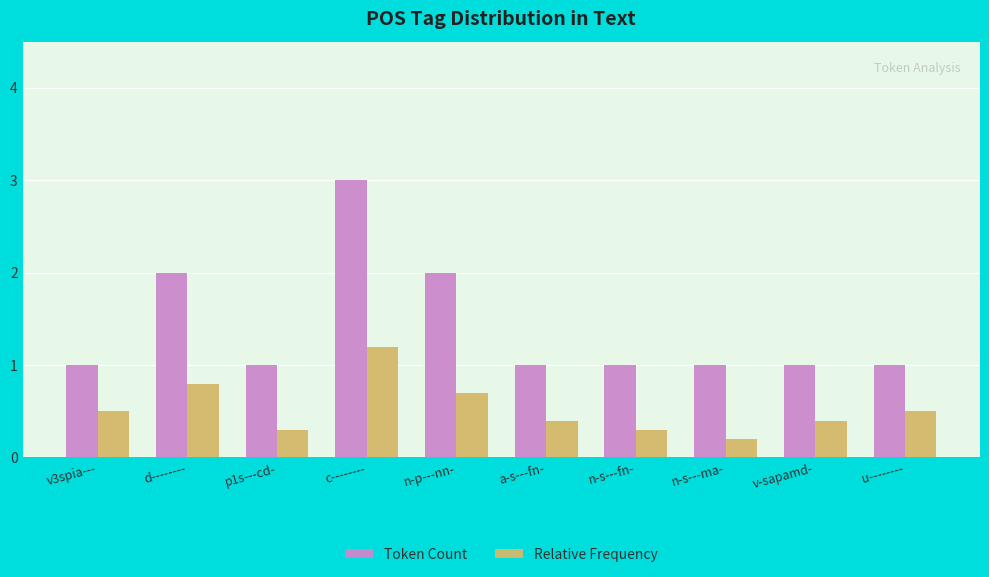

Which category has the lowest value across all series?

n-s---ma-